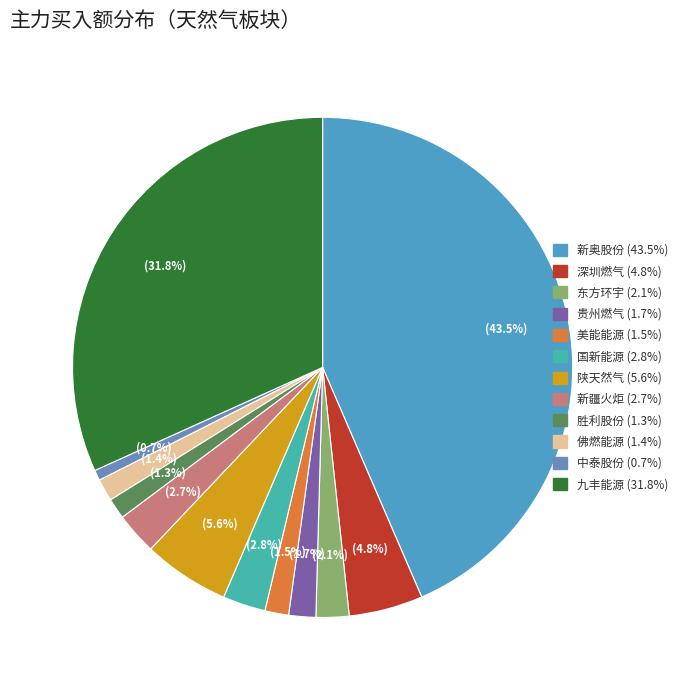

Is it true that 新奥股份 is 44% of the pie?

True